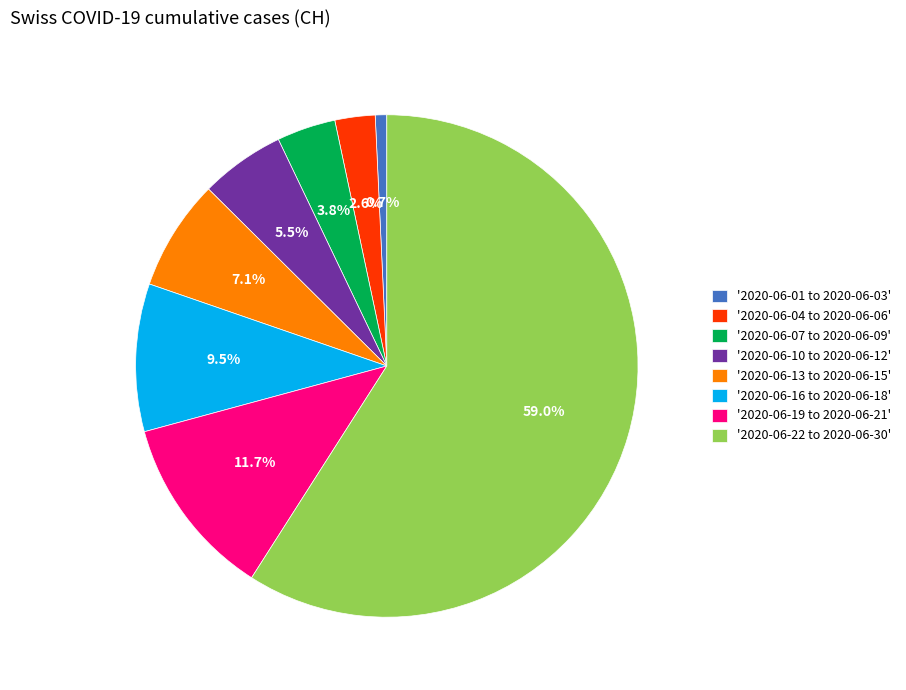

Between '2020-06-07 to 2020-06-09' and '2020-06-13 to 2020-06-15', which is larger?

'2020-06-13 to 2020-06-15'